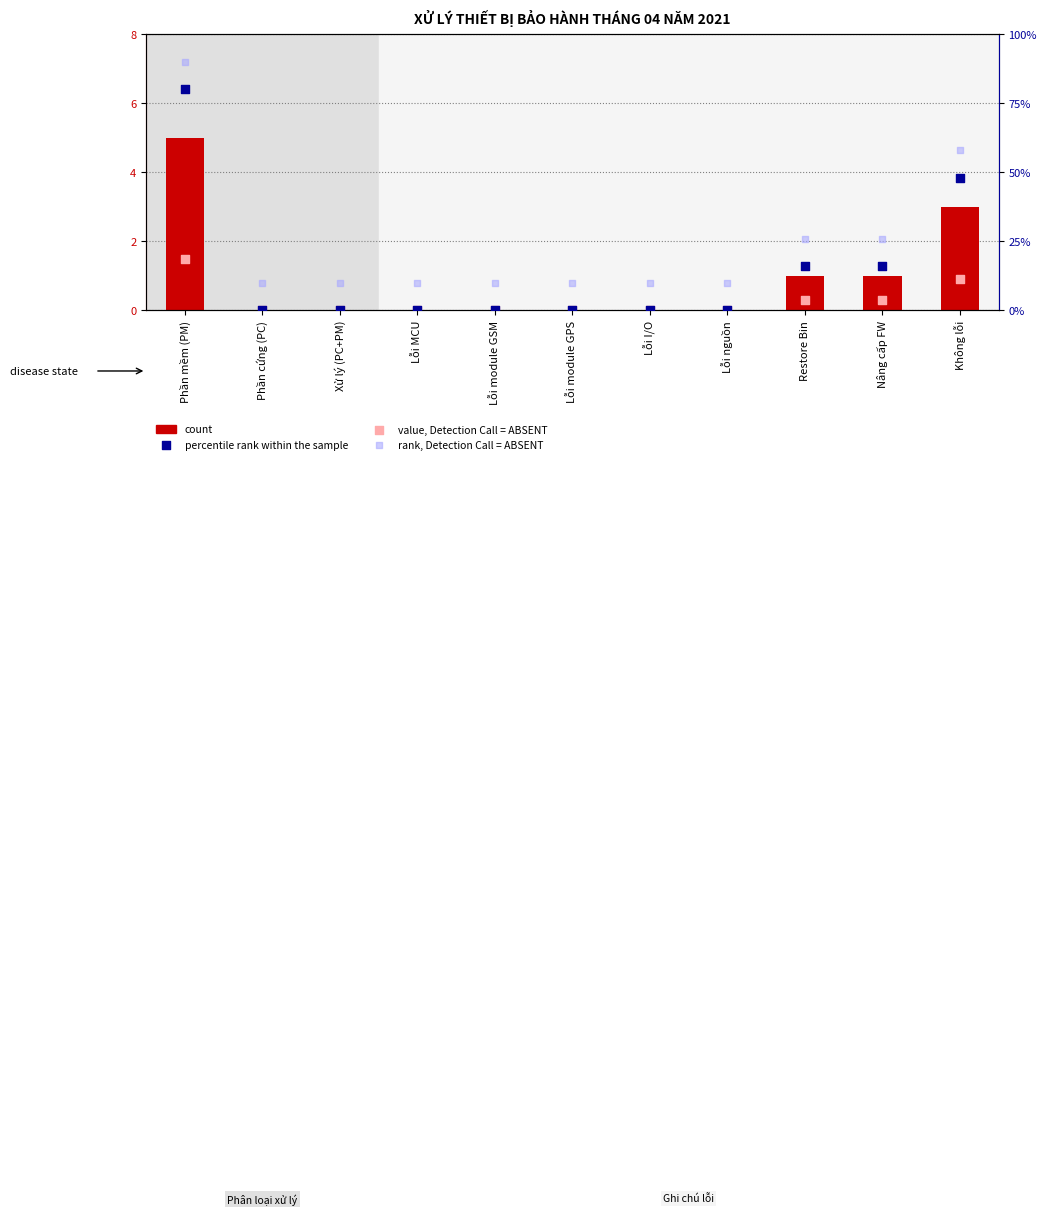

Which series has the widest spread of Y values?

percentile rank within the sample